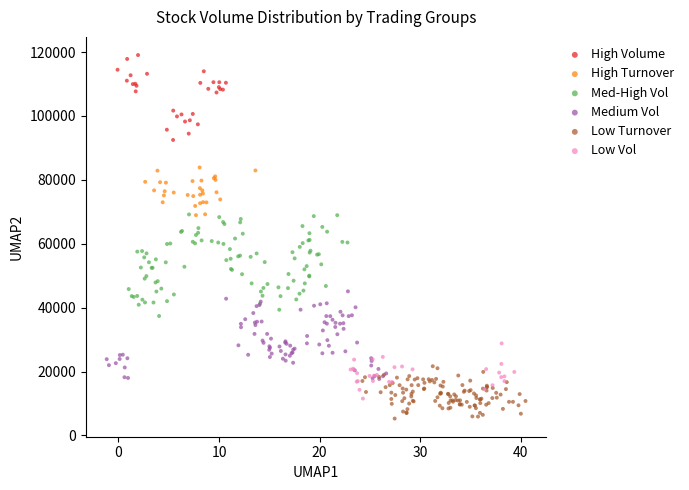

Which series reaches the minimum Y coordinate?

Low Turnover